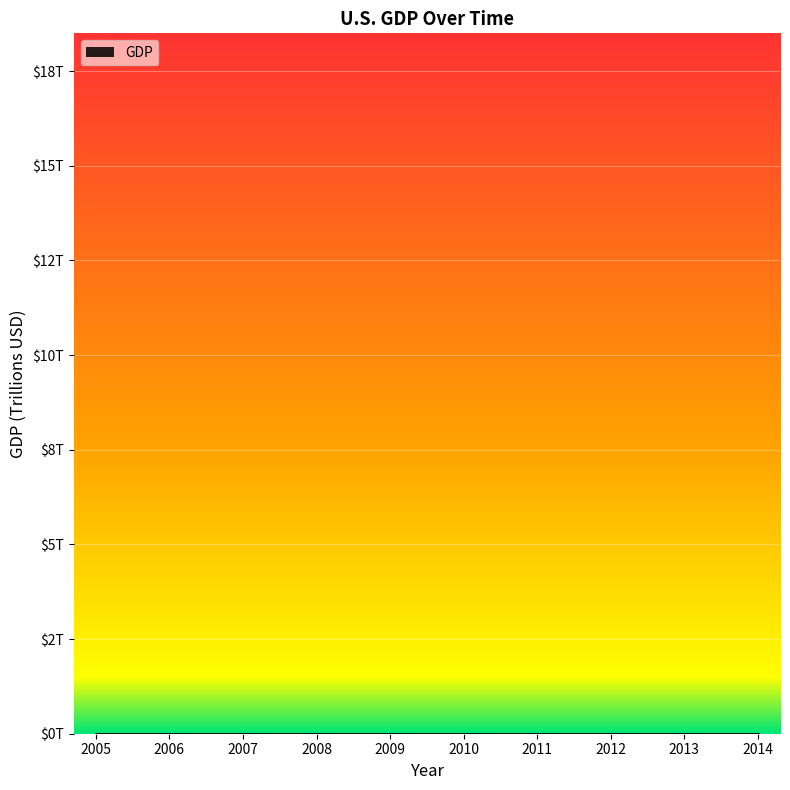

Does the chart have visible grid lines?

Yes